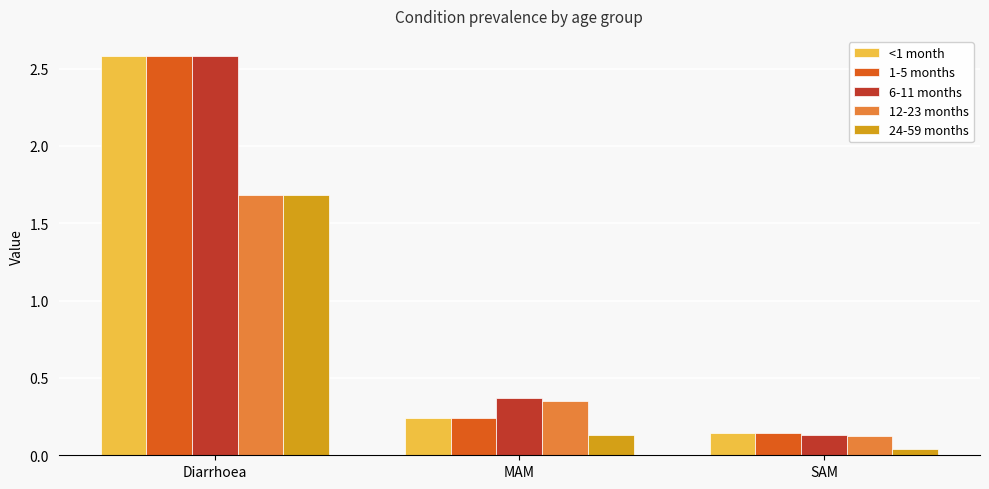

Where is 24-59 months nearest to the value 0?

SAM